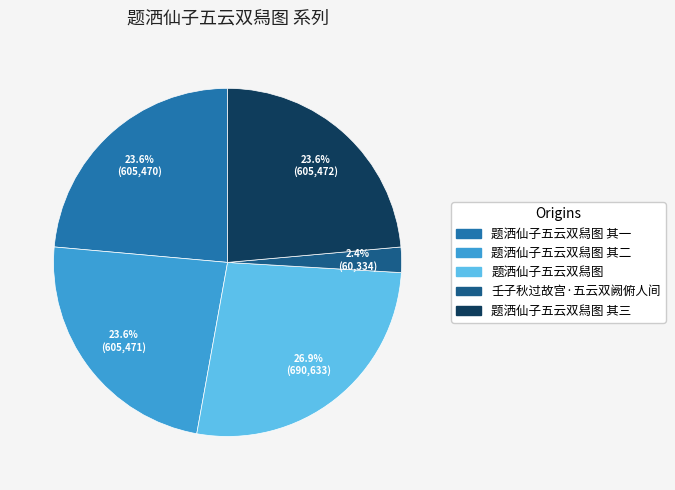

Does any single category account for the majority?

No